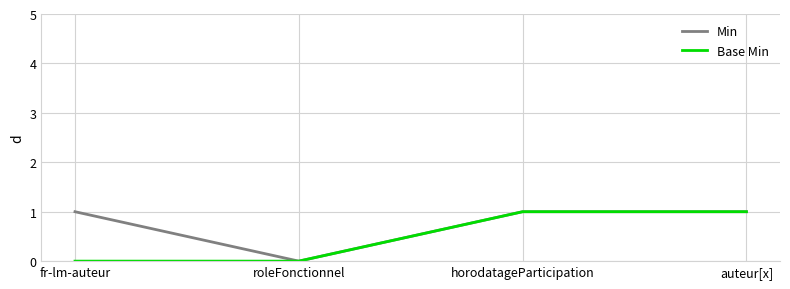

How many values in the Base Min series are below 1?

2